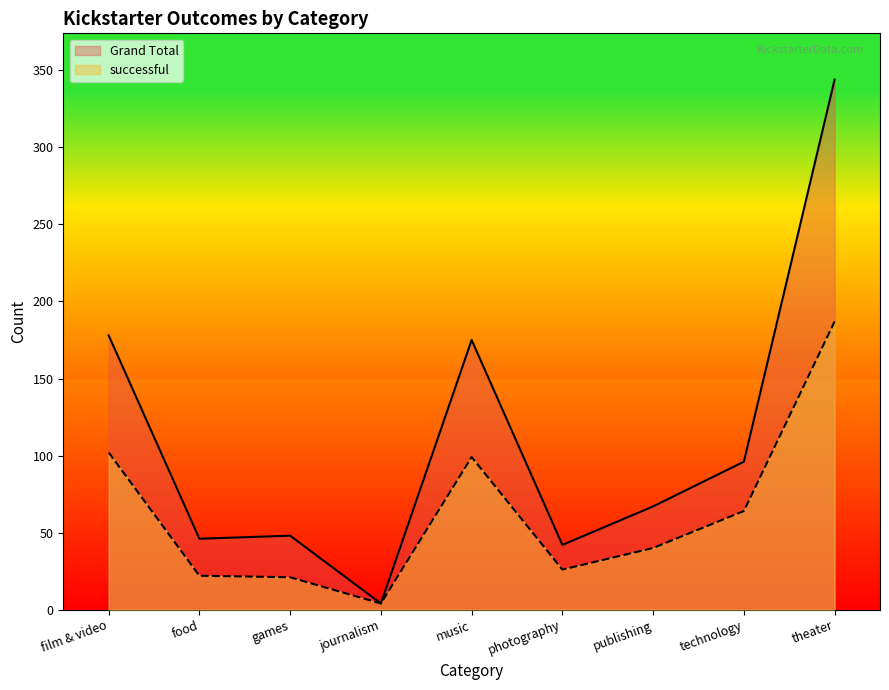

Is it true that Grand Total equals 26 at photography?

False